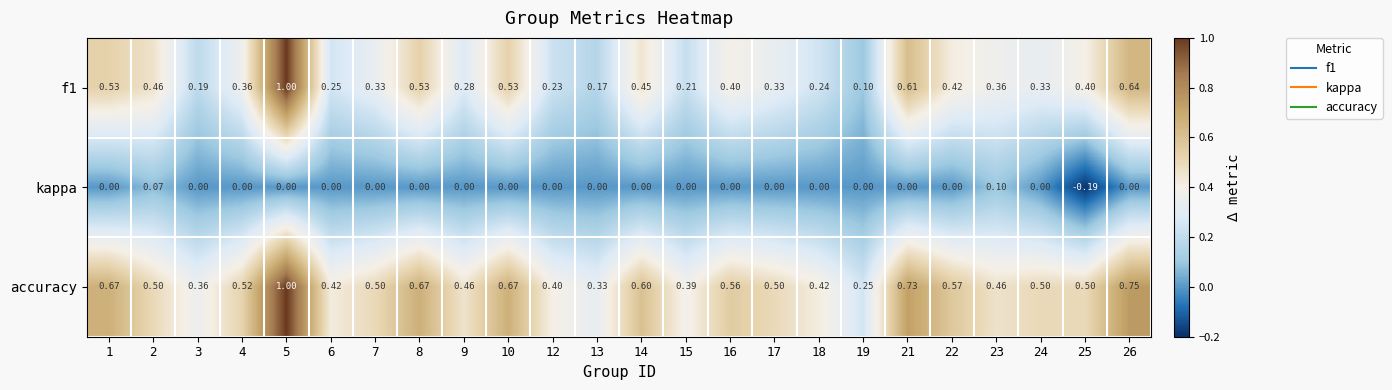

Which series has the widest spread of values?

f1